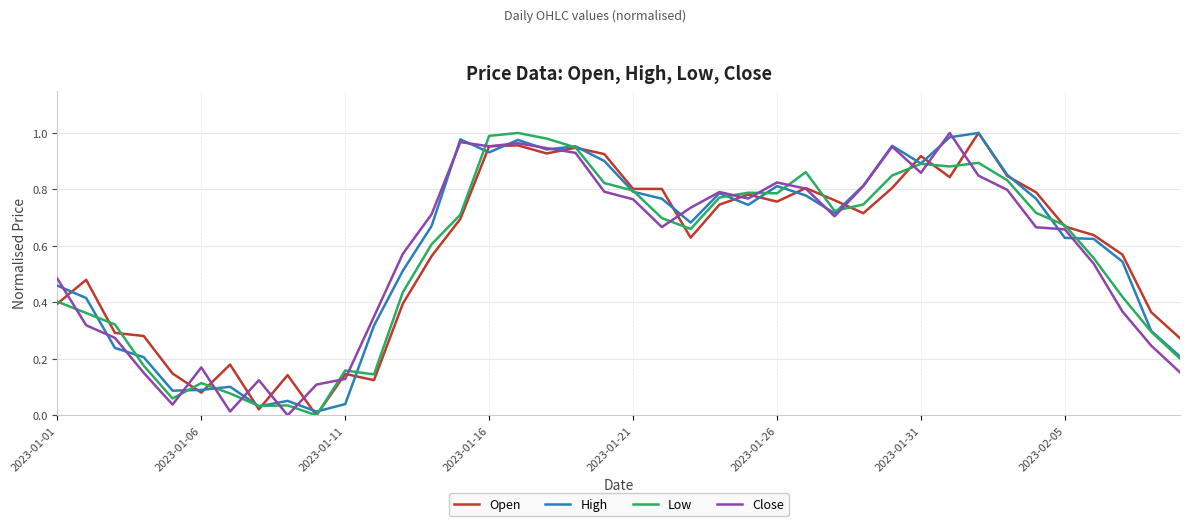

Which series has the largest total across all categories?

High